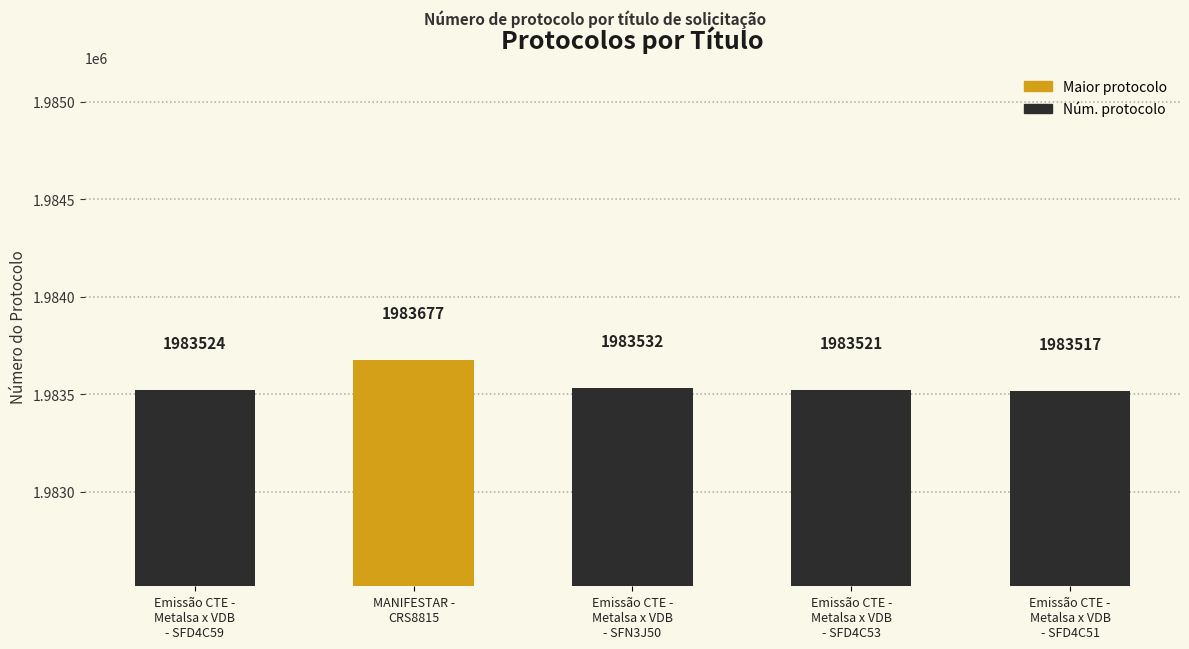

What position from the left is Emissão CTE -
Metalsa x VDB
- SFD4C51?

5